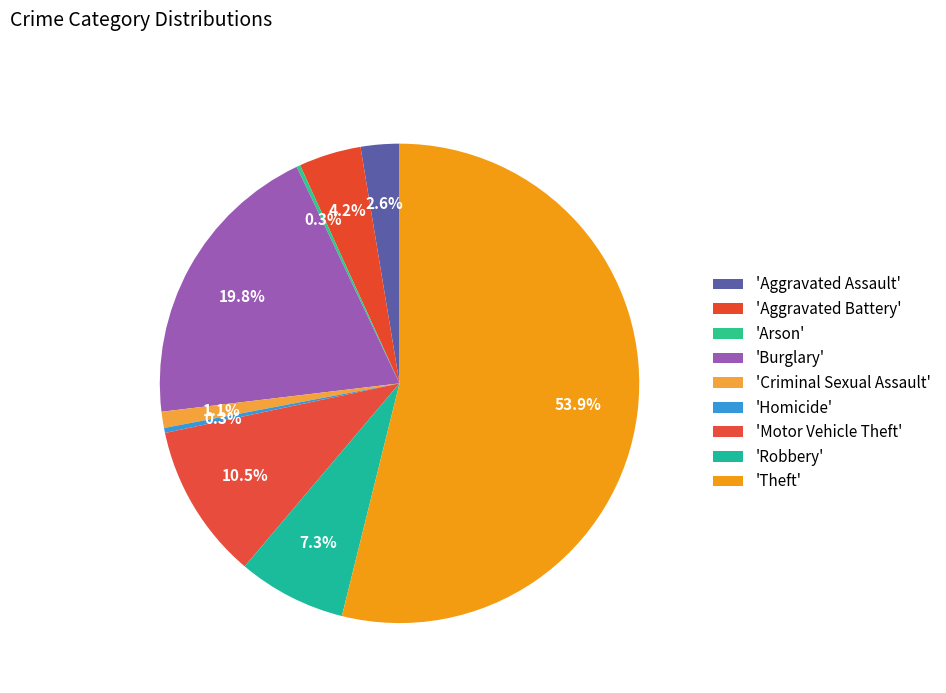

How many segments does this pie chart have?

9